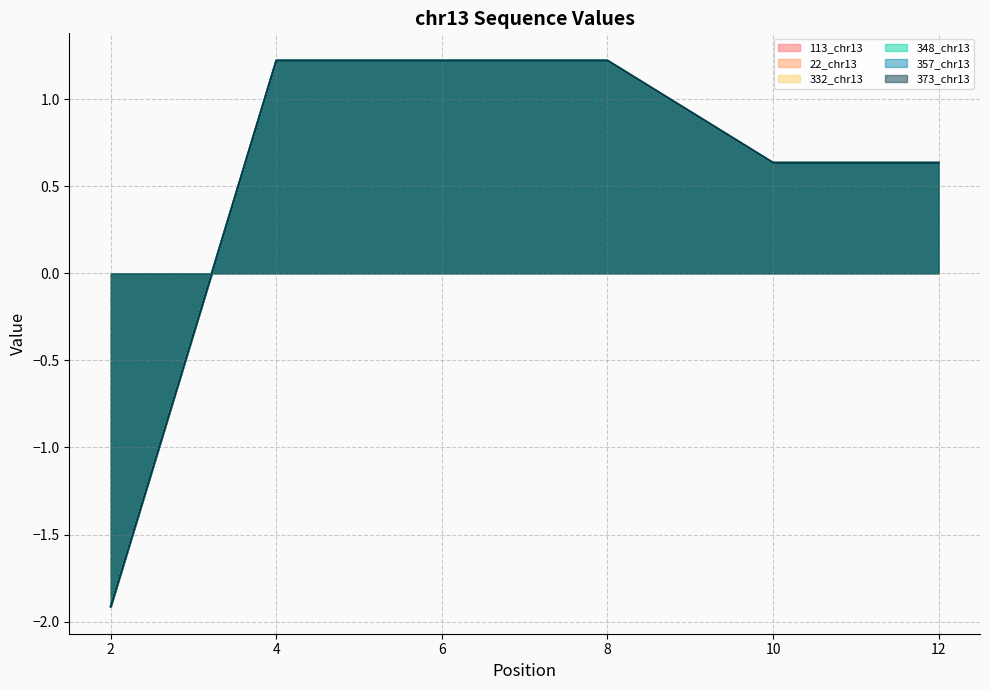

Is it true that 113_chr13 equals 0.6 at 12?

True